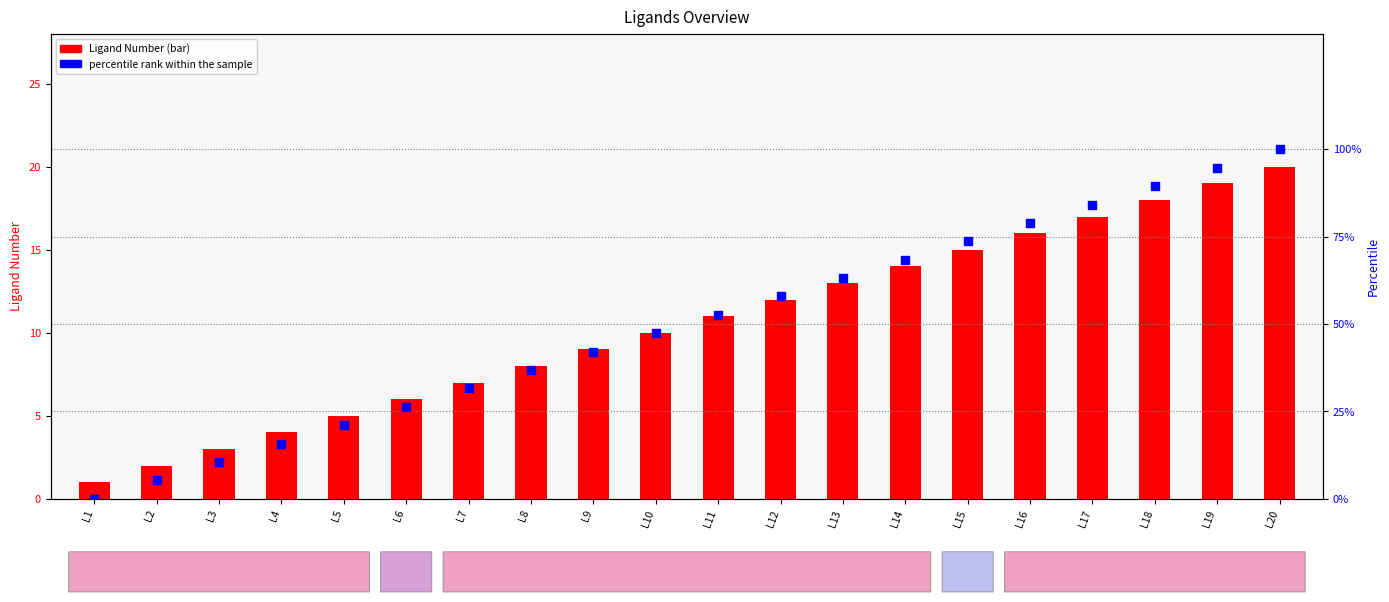

At which category is the sum across all series the highest?

L20